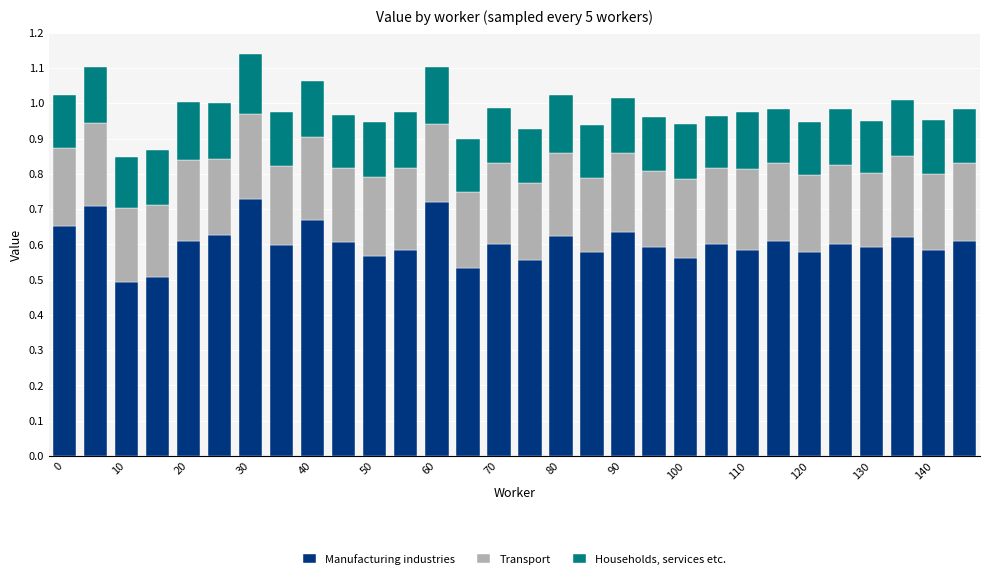

Does the chart contain any negative values?

No